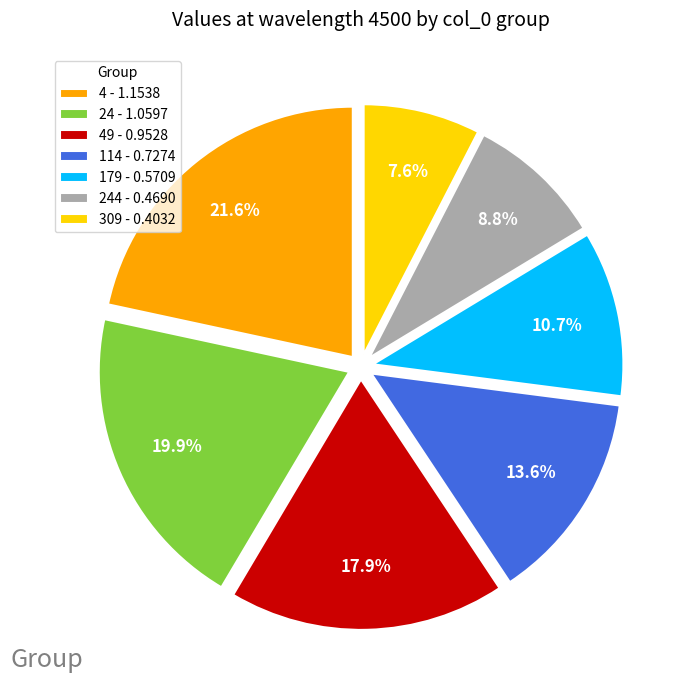

Is there any slice that represents more than half of the pie?

No